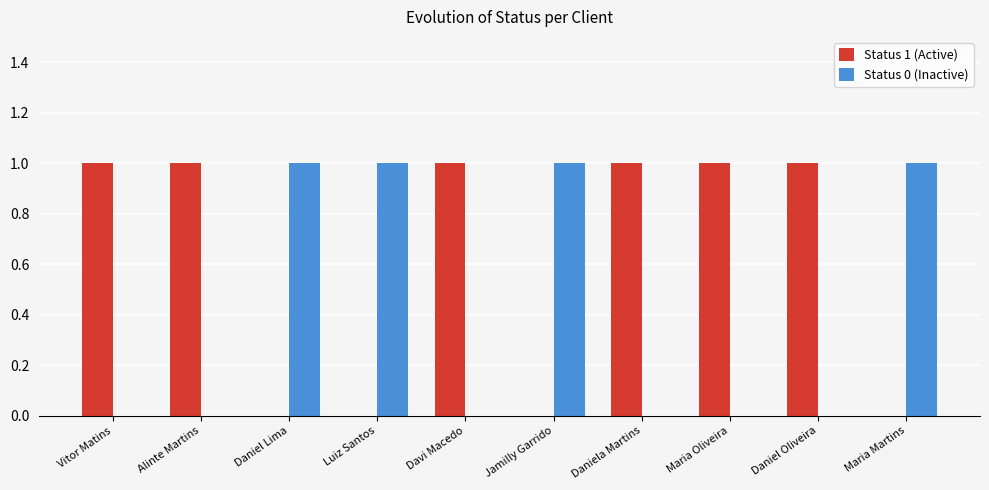

How many categories are shown in the chart?

10